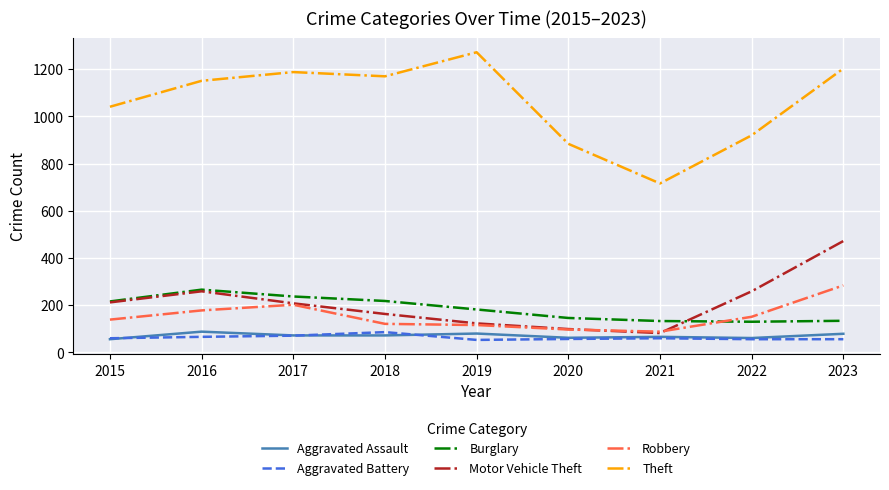

Which series has the largest range (max minus min)?

Theft